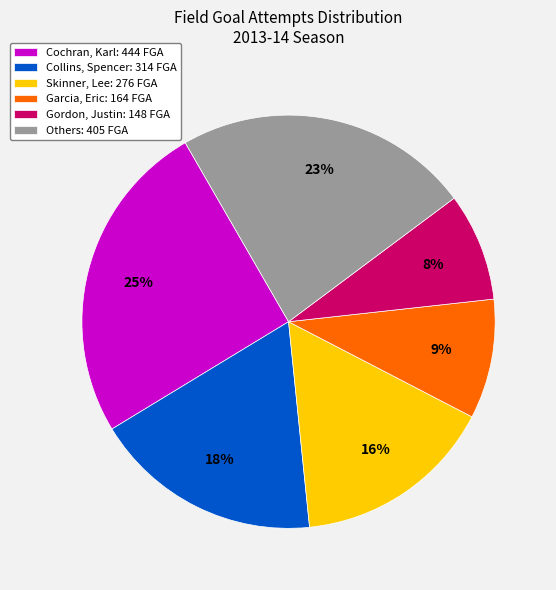

Is it true that Others: 405 FGA is 23% of the pie?

True